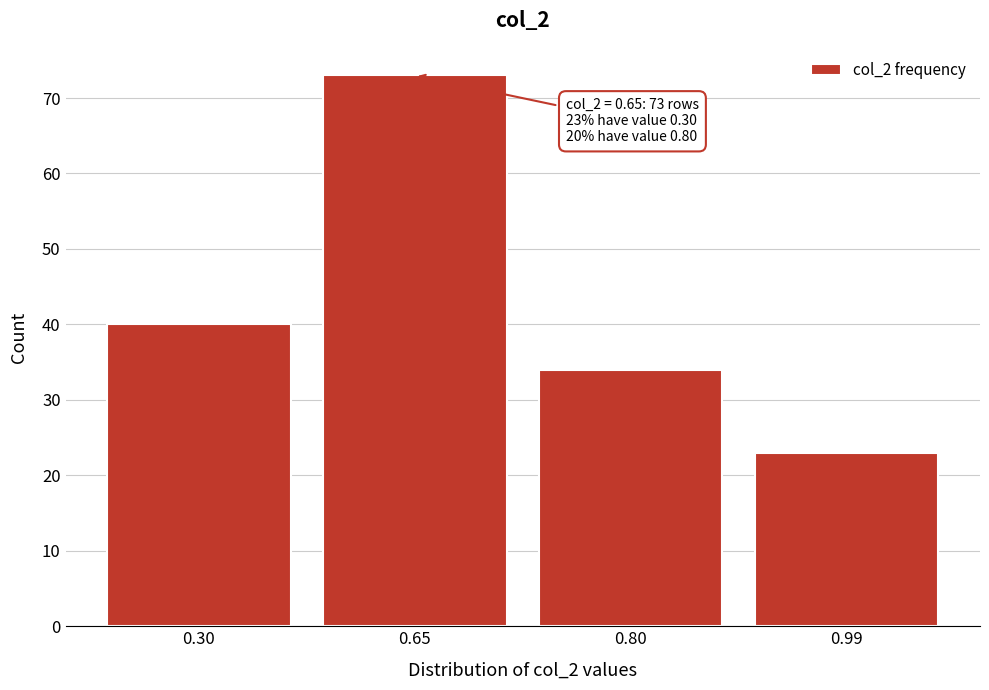

Reading right to left, extract all data points from this chart.

0.99=23	0.80=34	0.65=73	0.30=40